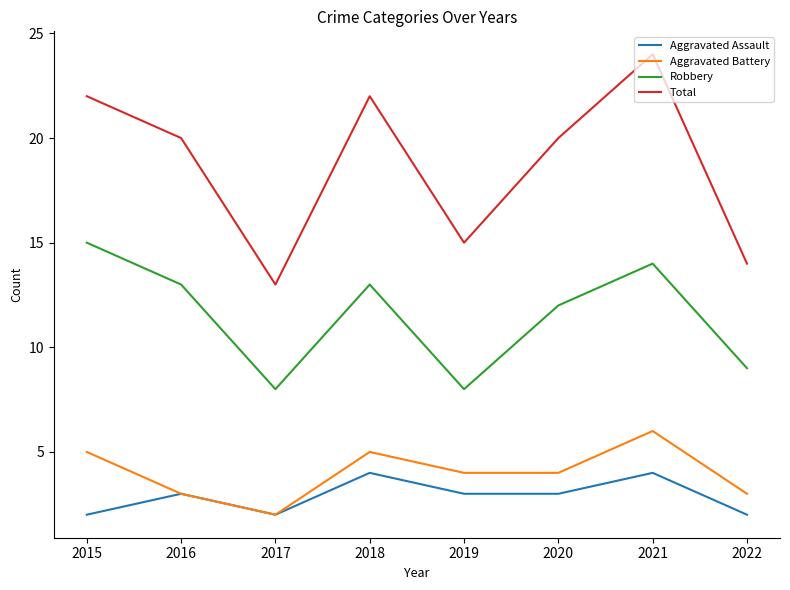

List the series in order of their peak value, highest first.

Total, Robbery, Aggravated Battery, Aggravated Assault